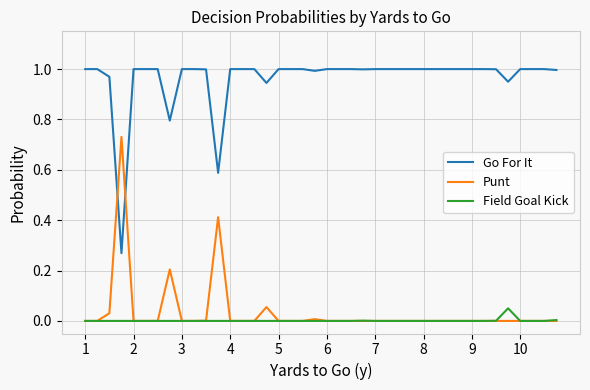

Which series has the largest total across all categories?

Go For It